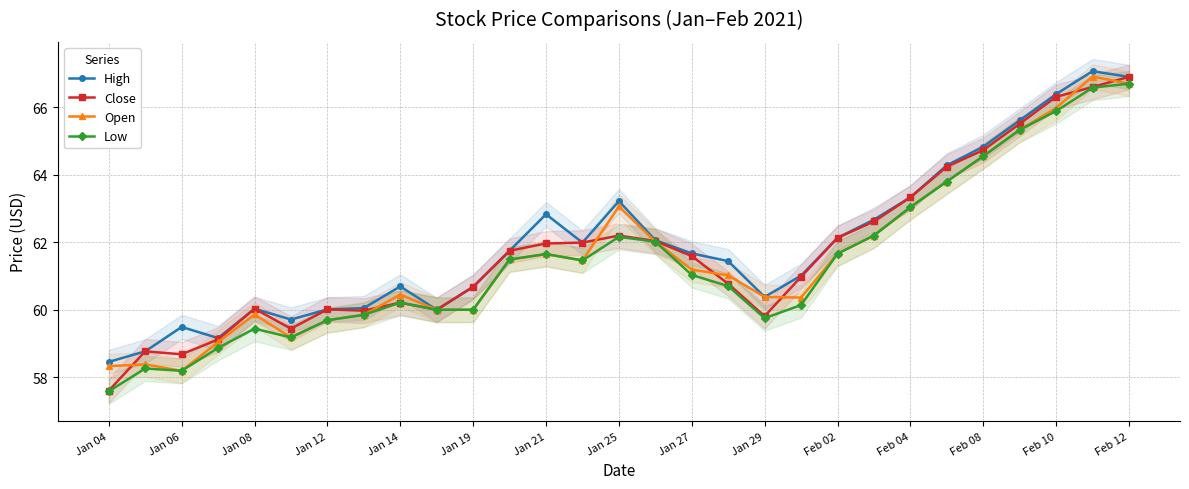

In Low, how many points are higher than both neighbors (excluding endpoints)?

5